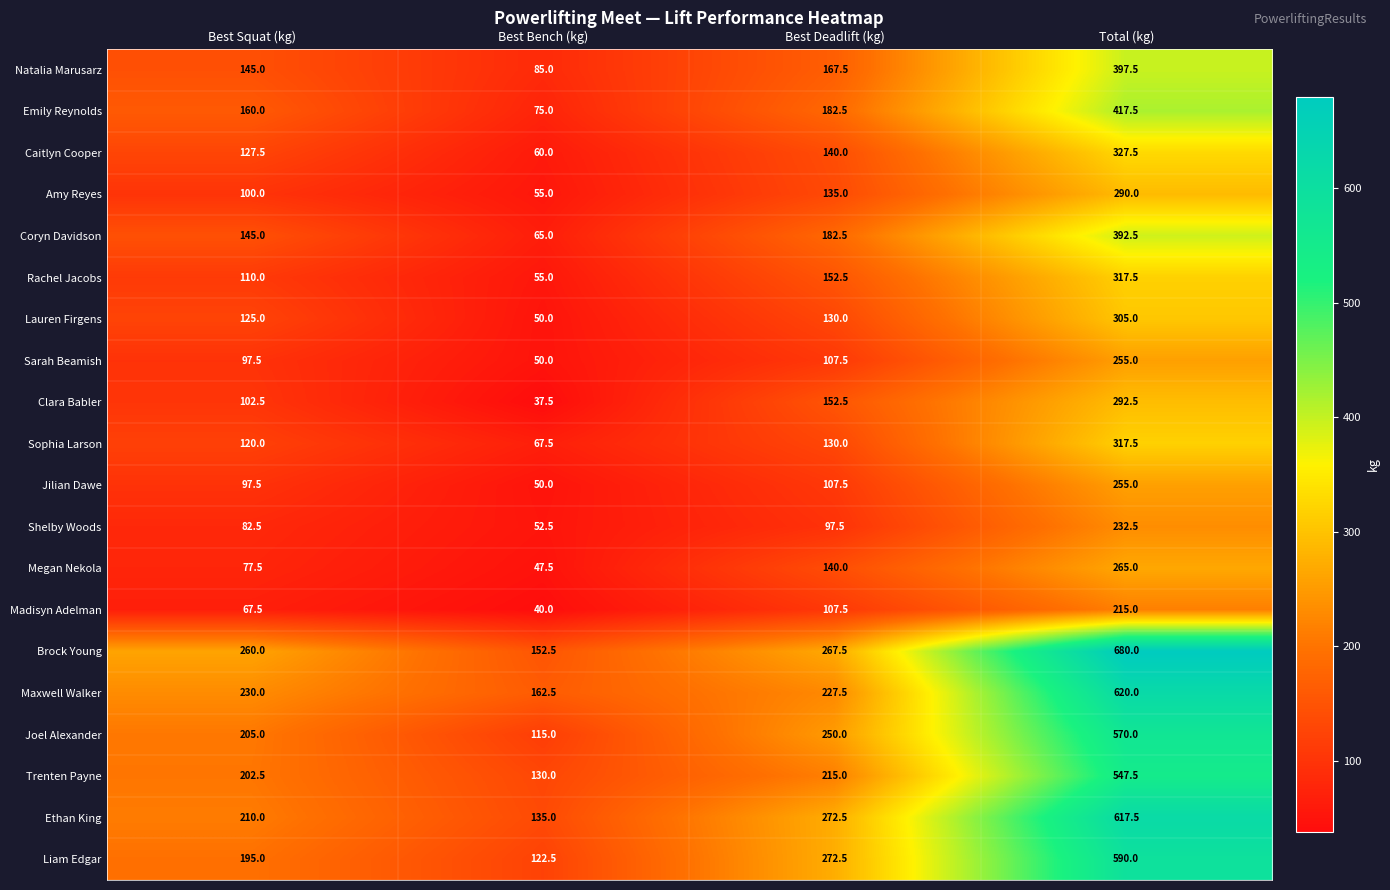

Which series has the largest total across all categories?

Brock Young